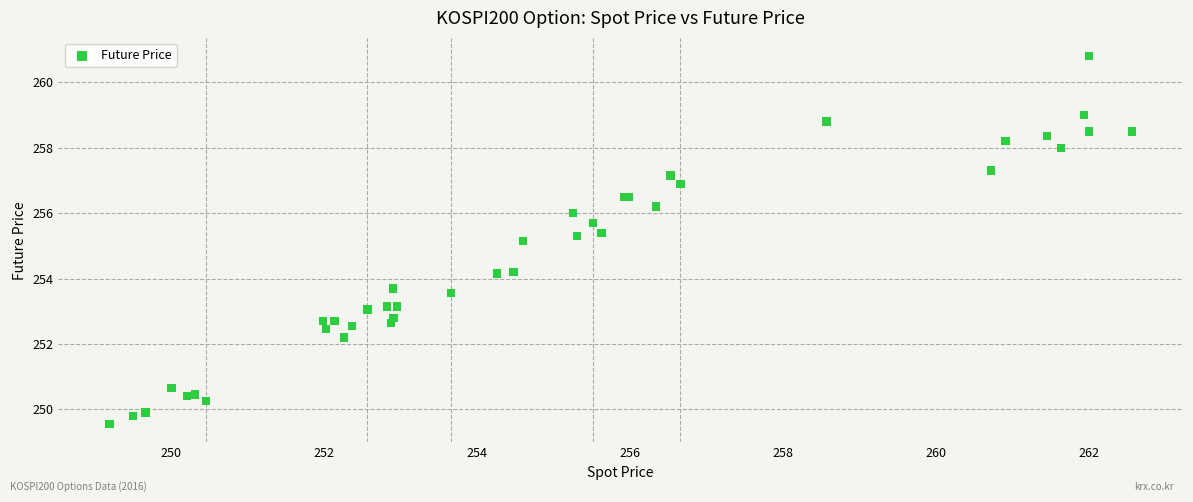

What Y value in the scatter plot is closest to 255?

255.2